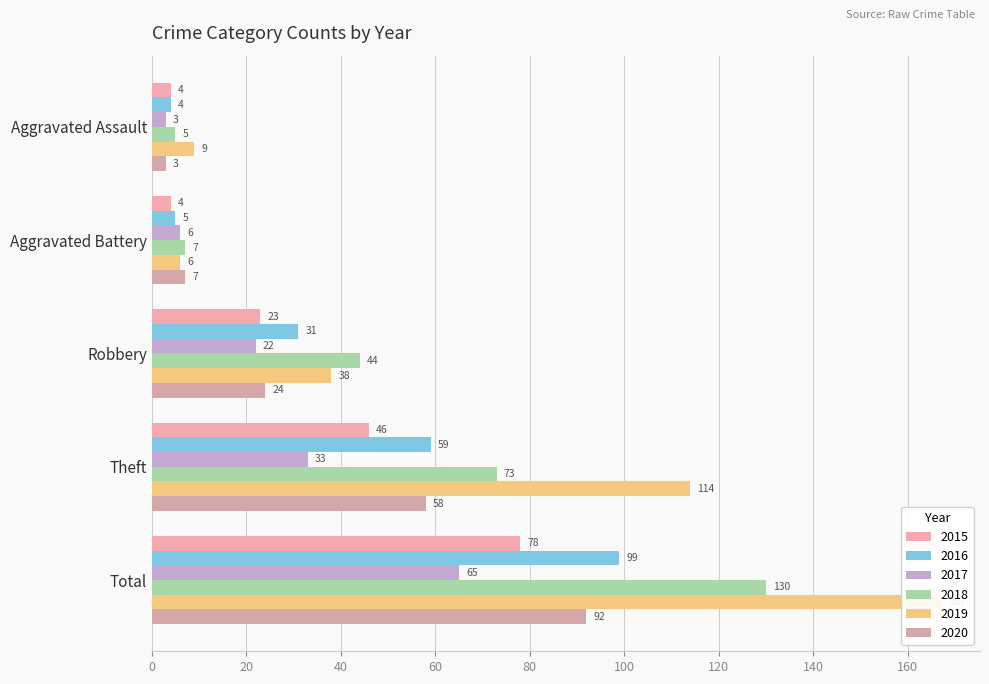

How many series are shown in this chart?

6